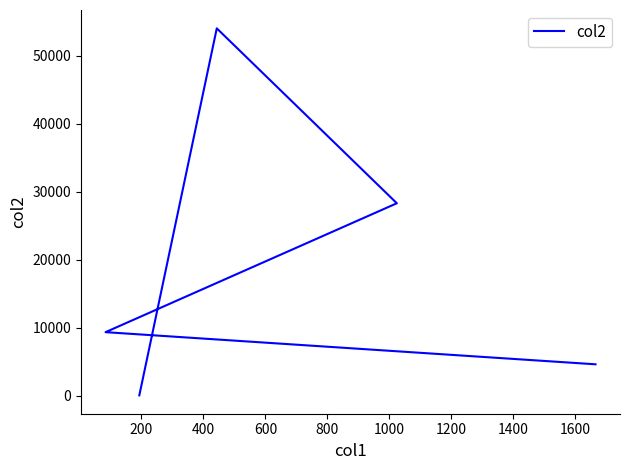

How many lines are shown in the chart?

1